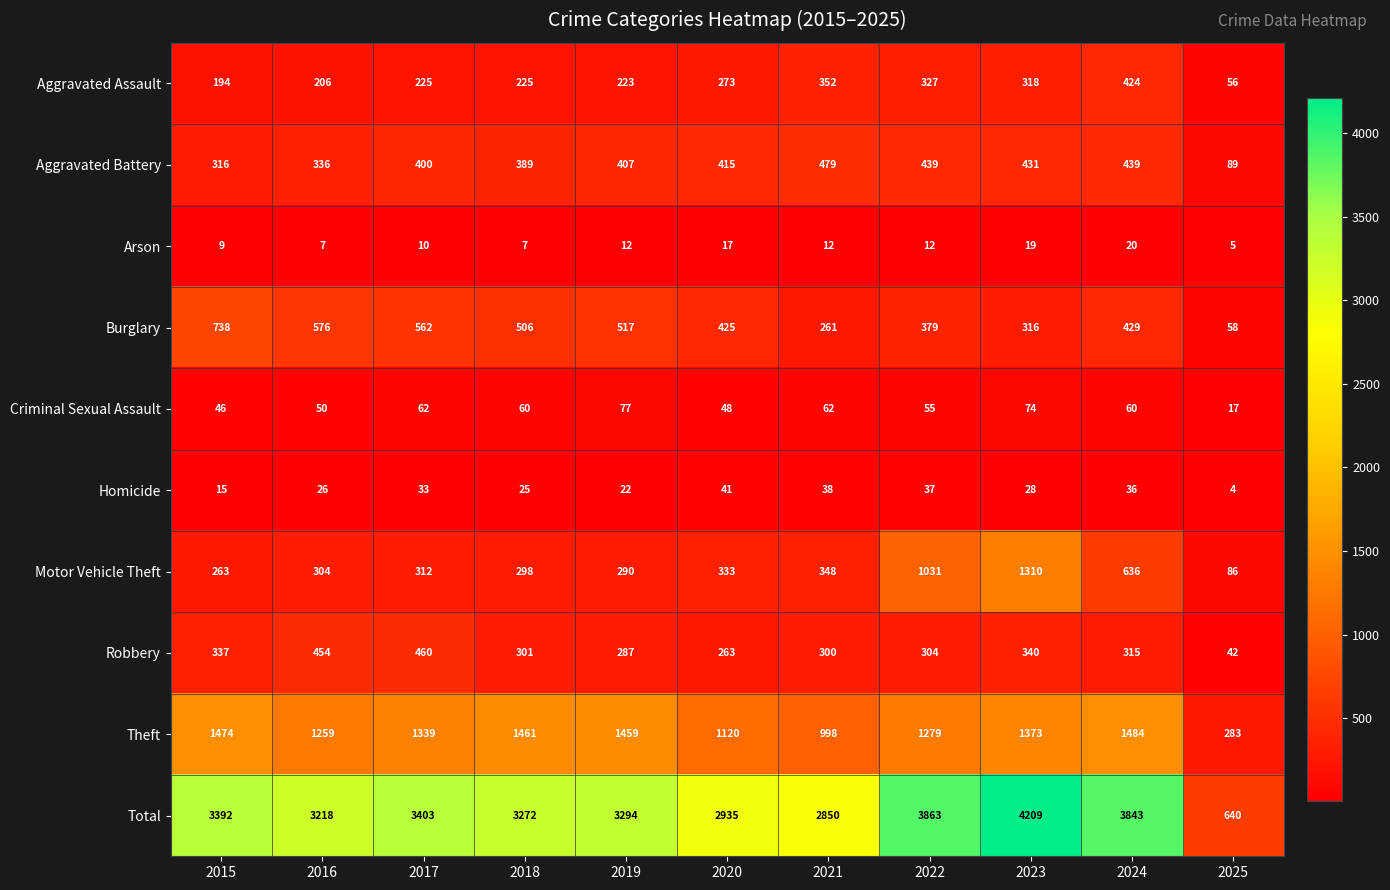

At which category is the sum across all series the highest?

2023